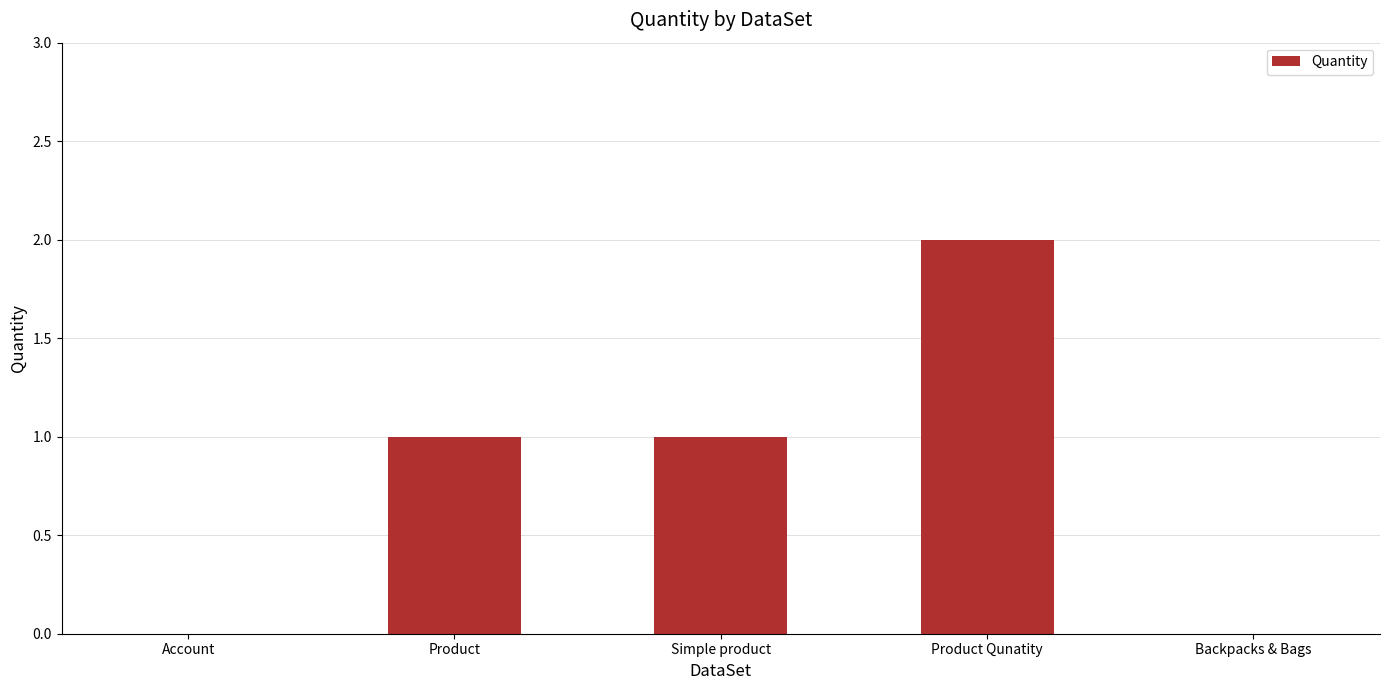

What is the sum of all values?

4